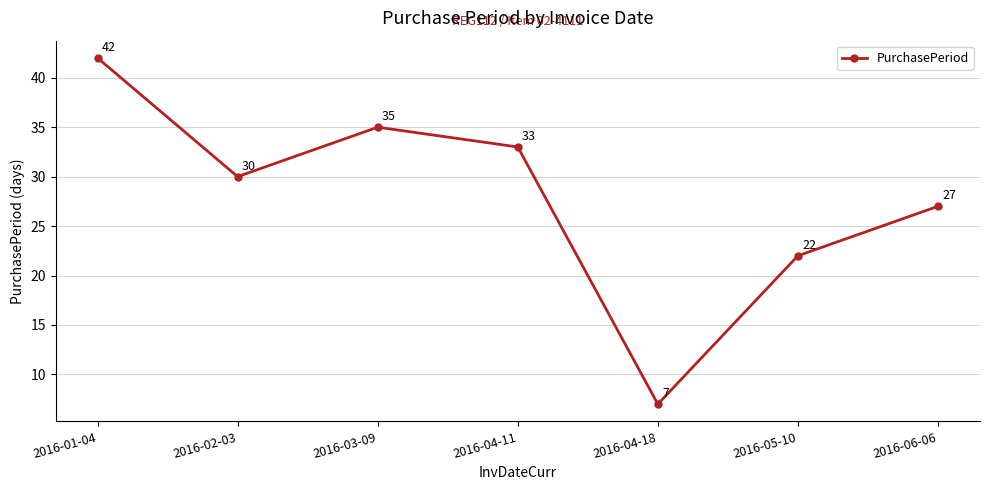

What is the approximate value at 2016-03-09, to the nearest 5?

35